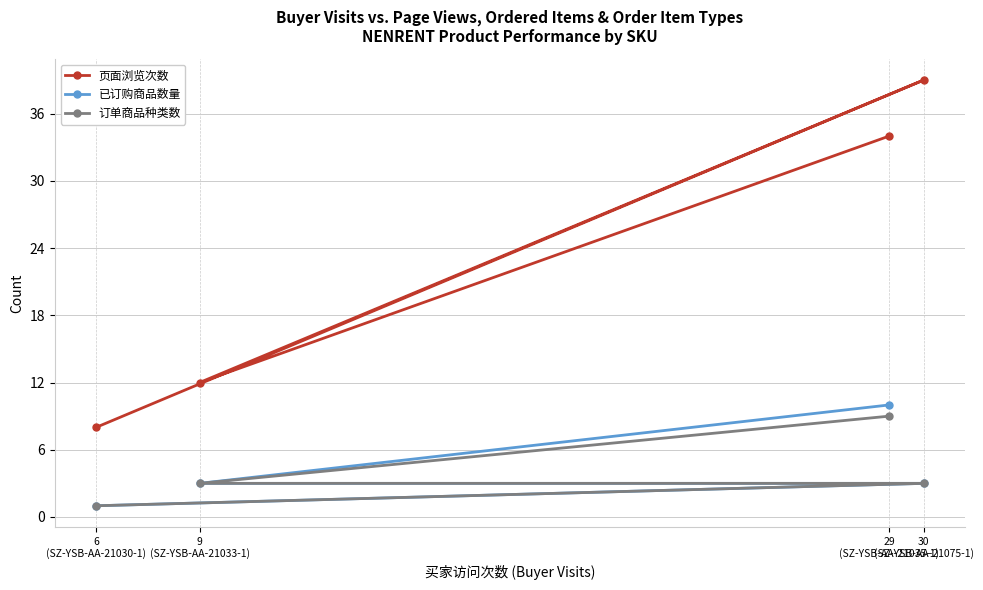

Reading right to left, what are all the values shown in this chart?

页面浏览次数: 30
(SZ-YSB-AA-21075-1)=39	29
(SZ-YSB-AA-21035-1)=34	9
(SZ-YSB-AA-21033-1)=12	6
(SZ-YSB-AA-21030-1)=8
已订购商品数量: 30
(SZ-YSB-AA-21075-1)=3	29
(SZ-YSB-AA-21035-1)=10	9
(SZ-YSB-AA-21033-1)=3	6
(SZ-YSB-AA-21030-1)=1
订单商品种类数: 30
(SZ-YSB-AA-21075-1)=3	29
(SZ-YSB-AA-21035-1)=9	9
(SZ-YSB-AA-21033-1)=3	6
(SZ-YSB-AA-21030-1)=1